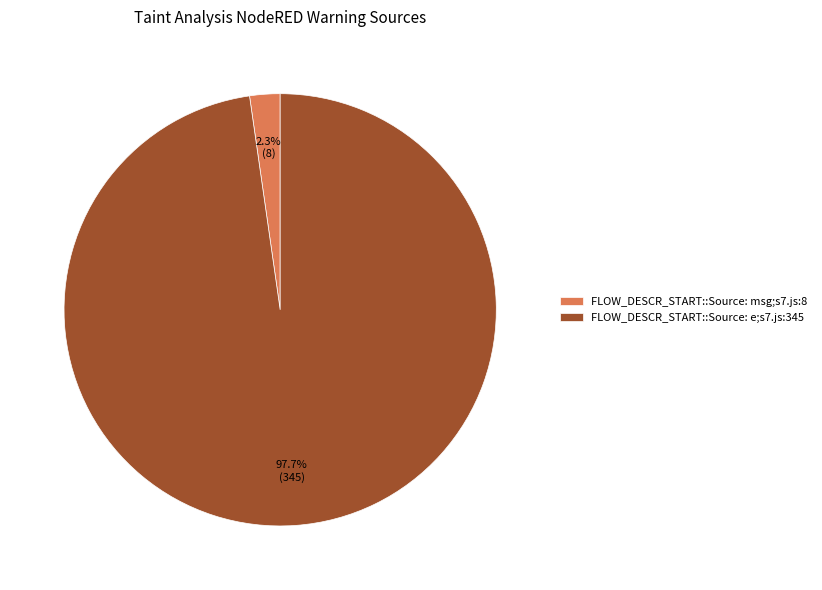

What is the total percentage of FLOW_DESCR_START::Source: msg;s7.js:8 and FLOW_DESCR_START::Source: e;s7.js:345?

100.0%